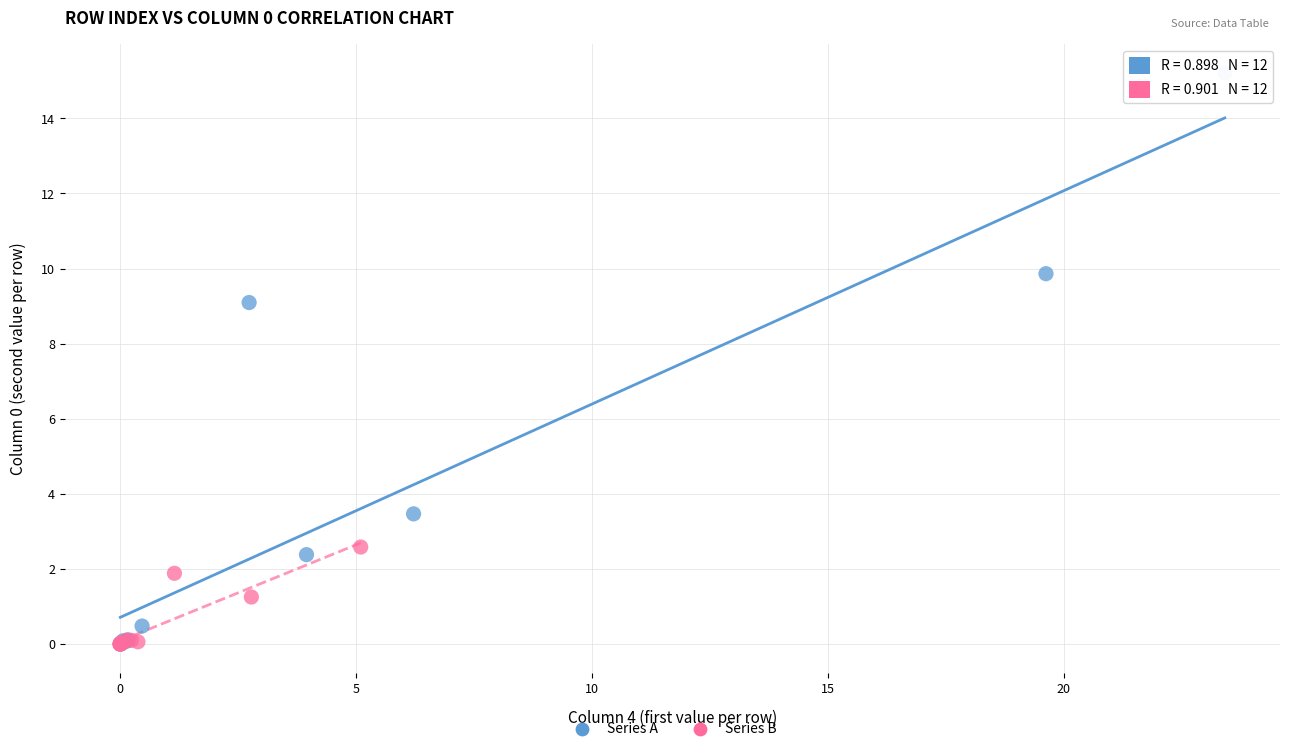

Which series contains the highest Y value?

Series A